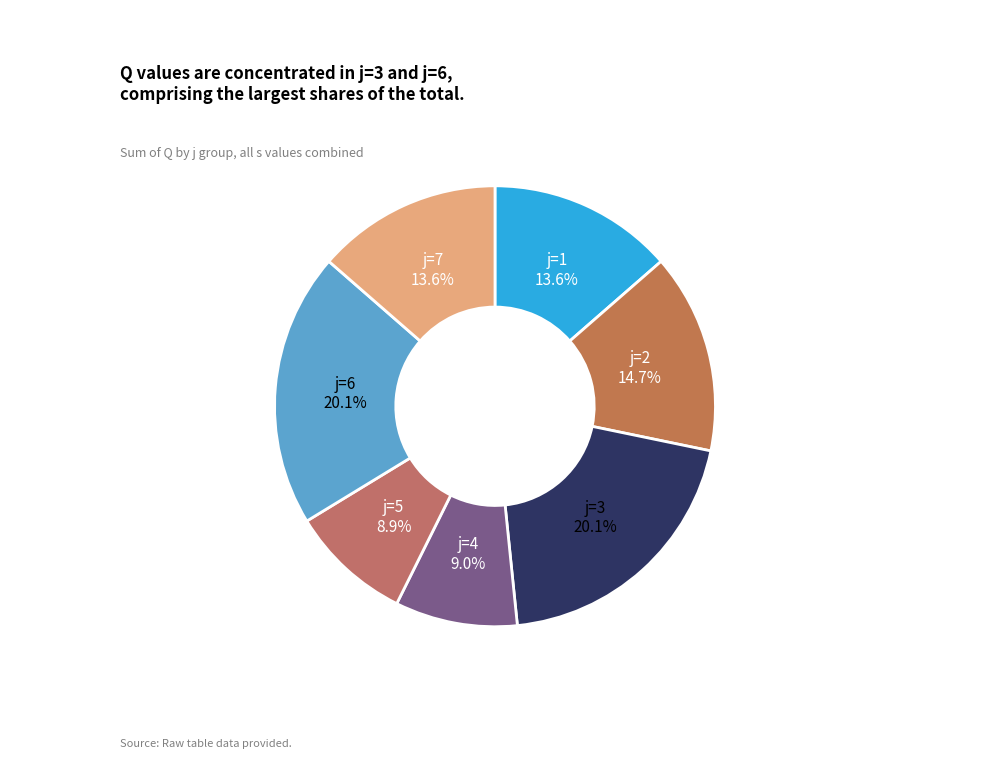

How many segments does this pie chart have?

7